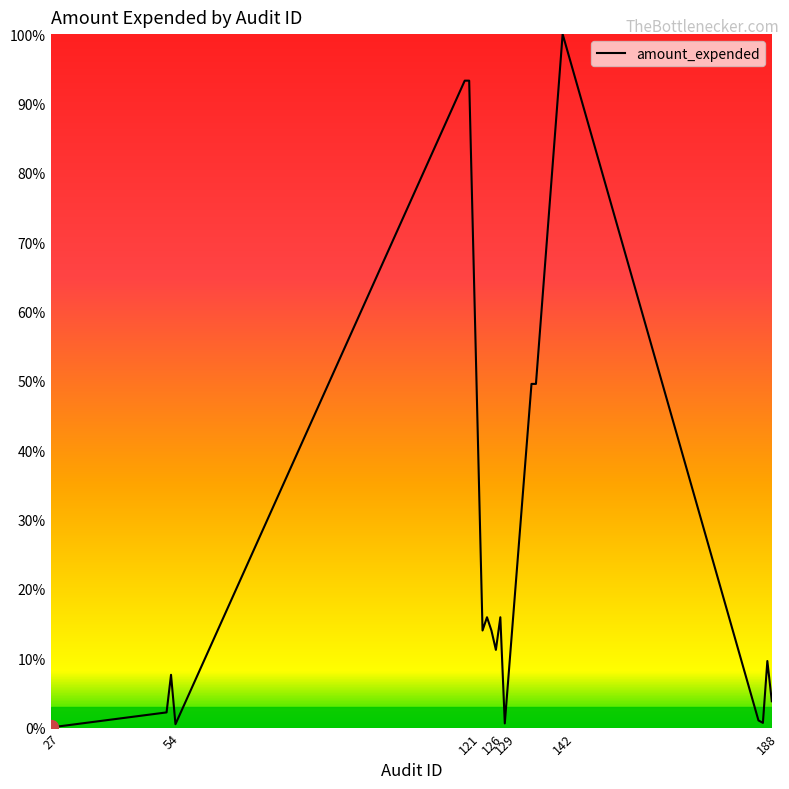

What is the greatest value displayed?

100.0